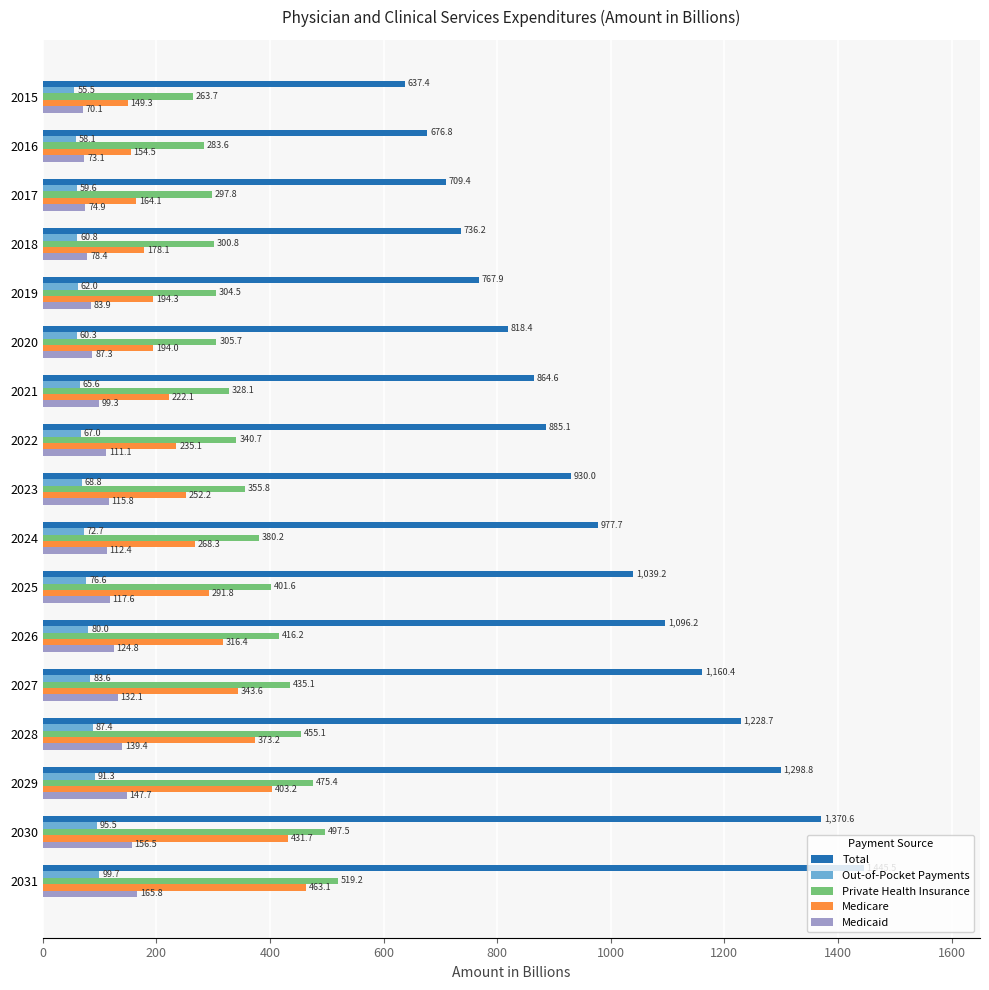

Is the value of Medicare at 2021 greater than the value of Private Health Insurance at 2026?

No